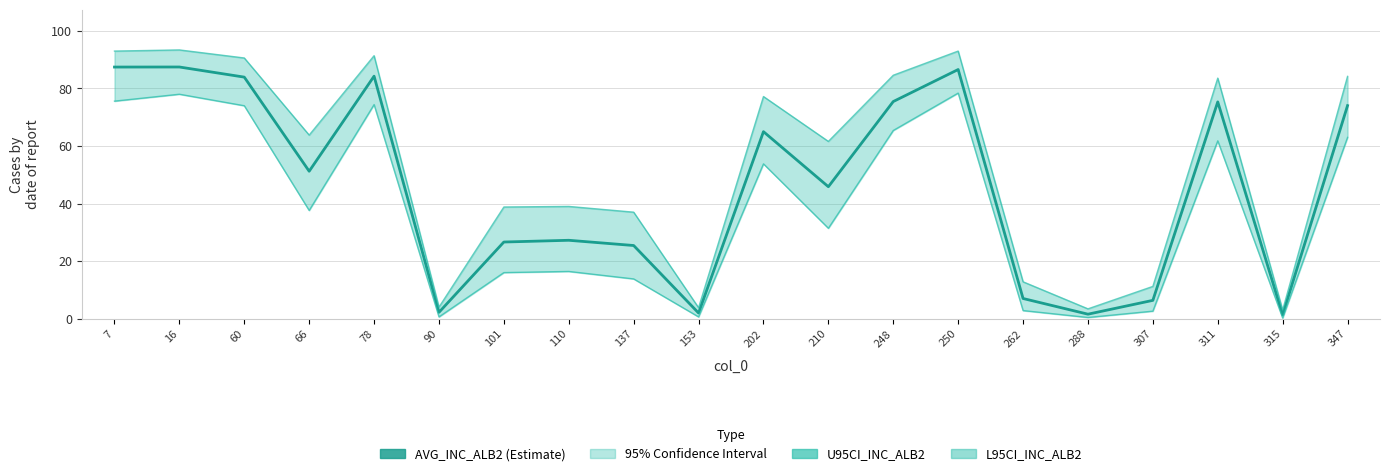

At which label does U95CI_INC_ALB2 first exceed 63?

7